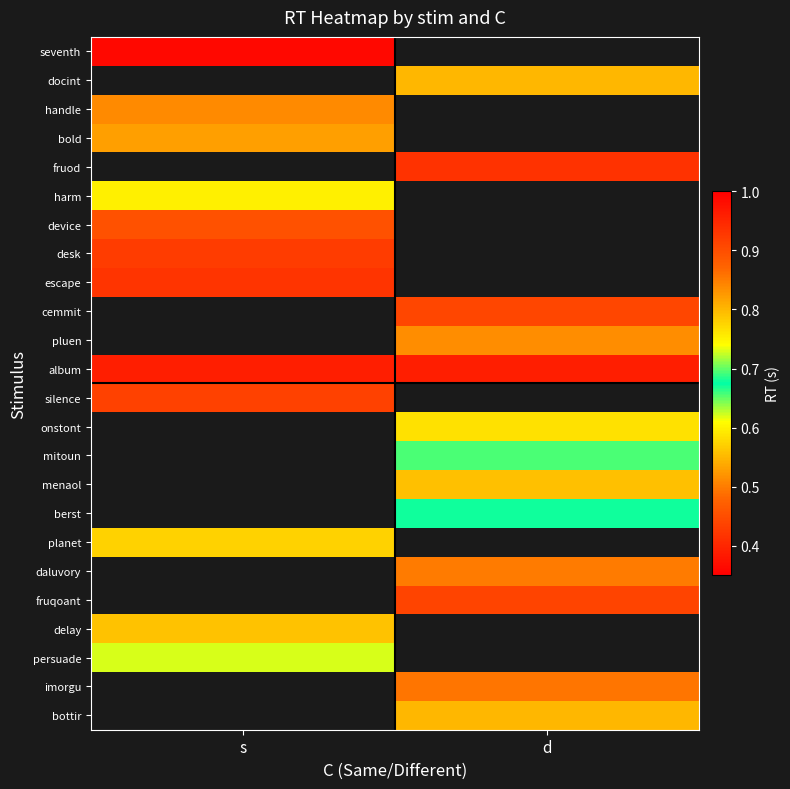

Which series changed the most between s and d?

album